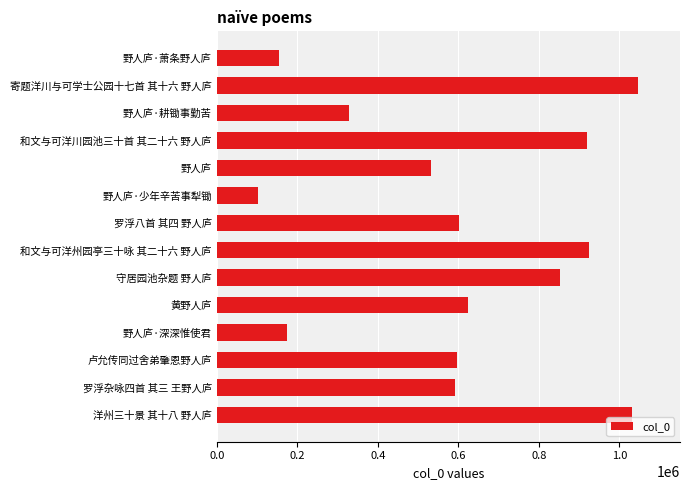

What value does the data have at 野人庐, to the nearest 50?

532800